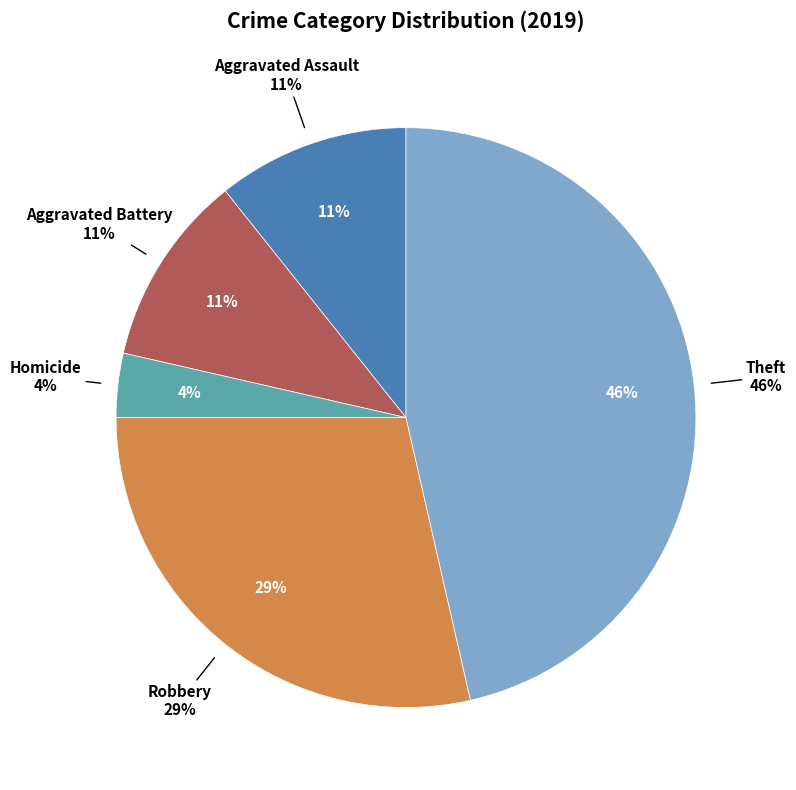

Is Criminal Sexual Assault the majority of the pie?

No